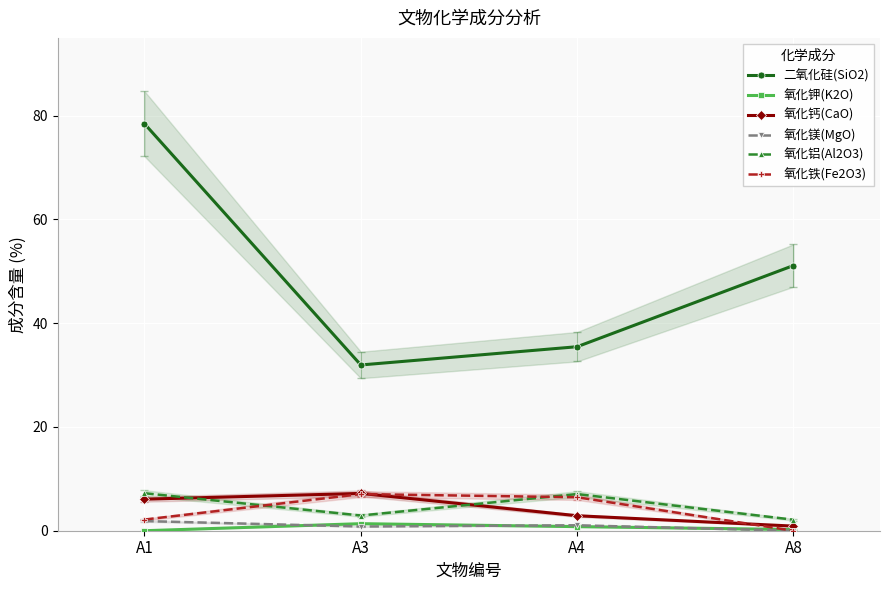

Reading left to right, transcribe all the data shown in this chart.

二氧化硅(SiO2): 78.5	31.9	35.5	51.1
氧化钾(K2O): 0.0	1.4	0.8	0.2
氧化钙(CaO): 6.1	7.2	2.9	0.9
氧化镁(MgO): 1.9	0.8	1.1	0.0
氧化铝(Al2O3): 7.2	2.9	7.1	2.1
氧化铁(Fe2O3): 2.1	7.1	6.5	0.0